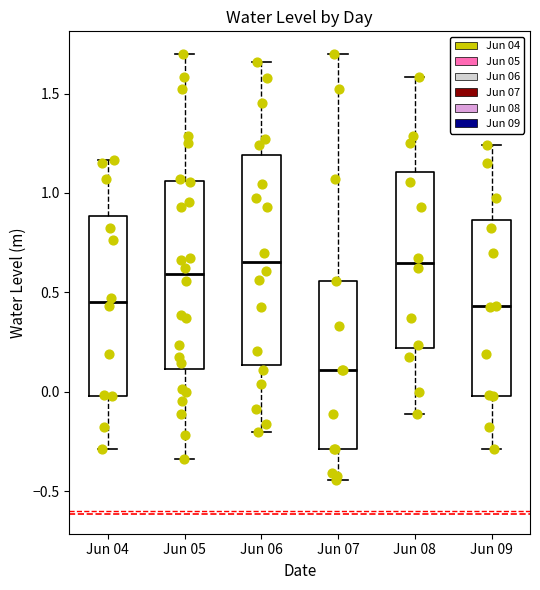

Reading left to right, transcribe this box plot: for each box, give where its median line is, the range the box spans, and where its two whiskers end, as read against the y-axis. The values are not printed on the chart, so give them approximately, as read against the axis.

Jun 04: median 0.45, box 0.00 to 0.90, whiskers -0.30 to 1.15
Jun 05: median 0.60, box 0.10 to 1.05, whiskers -0.35 to 1.70
Jun 06: median 0.65, box 0.15 to 1.20, whiskers -0.20 to 1.65
Jun 07: median 0.10, box -0.30 to 0.55, whiskers -0.45 to 1.70
Jun 08: median 0.65, box 0.20 to 1.10, whiskers -0.10 to 1.60
Jun 09: median 0.45, box 0.00 to 0.85, whiskers -0.30 to 1.25